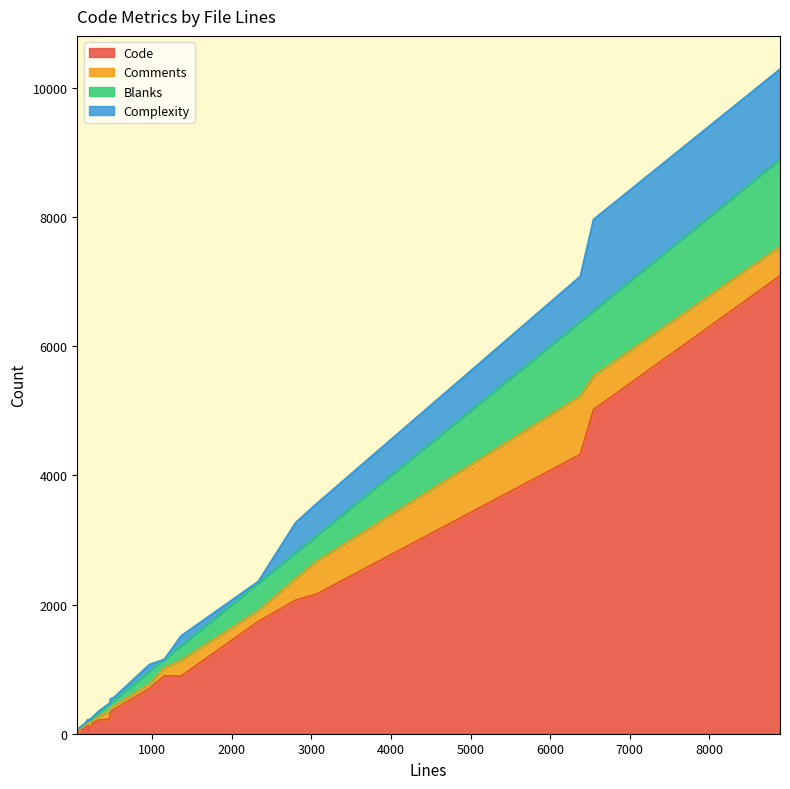

Which category has the highest value across all series?

8890